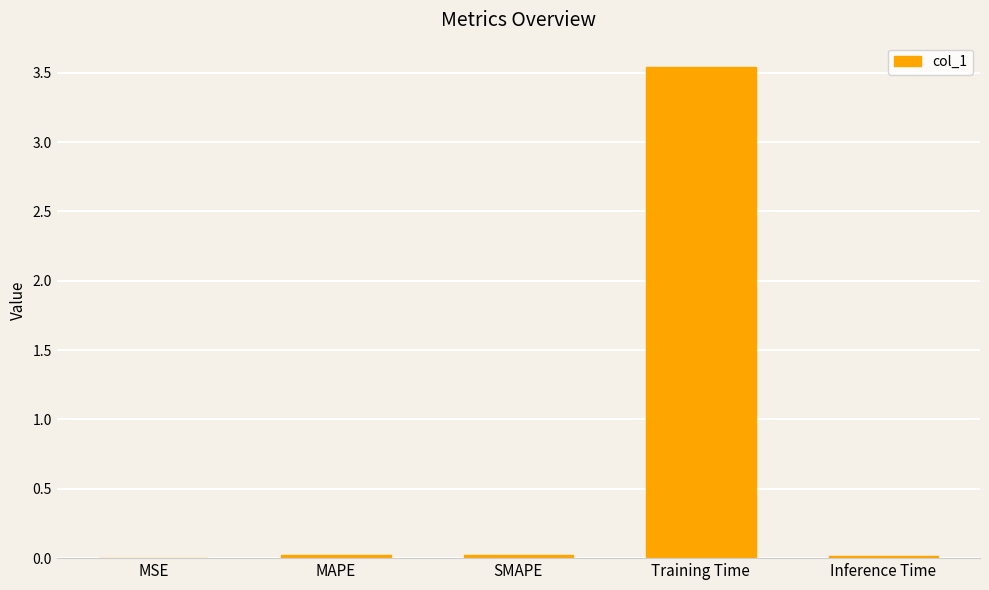

What is the sum of all values?

3.6